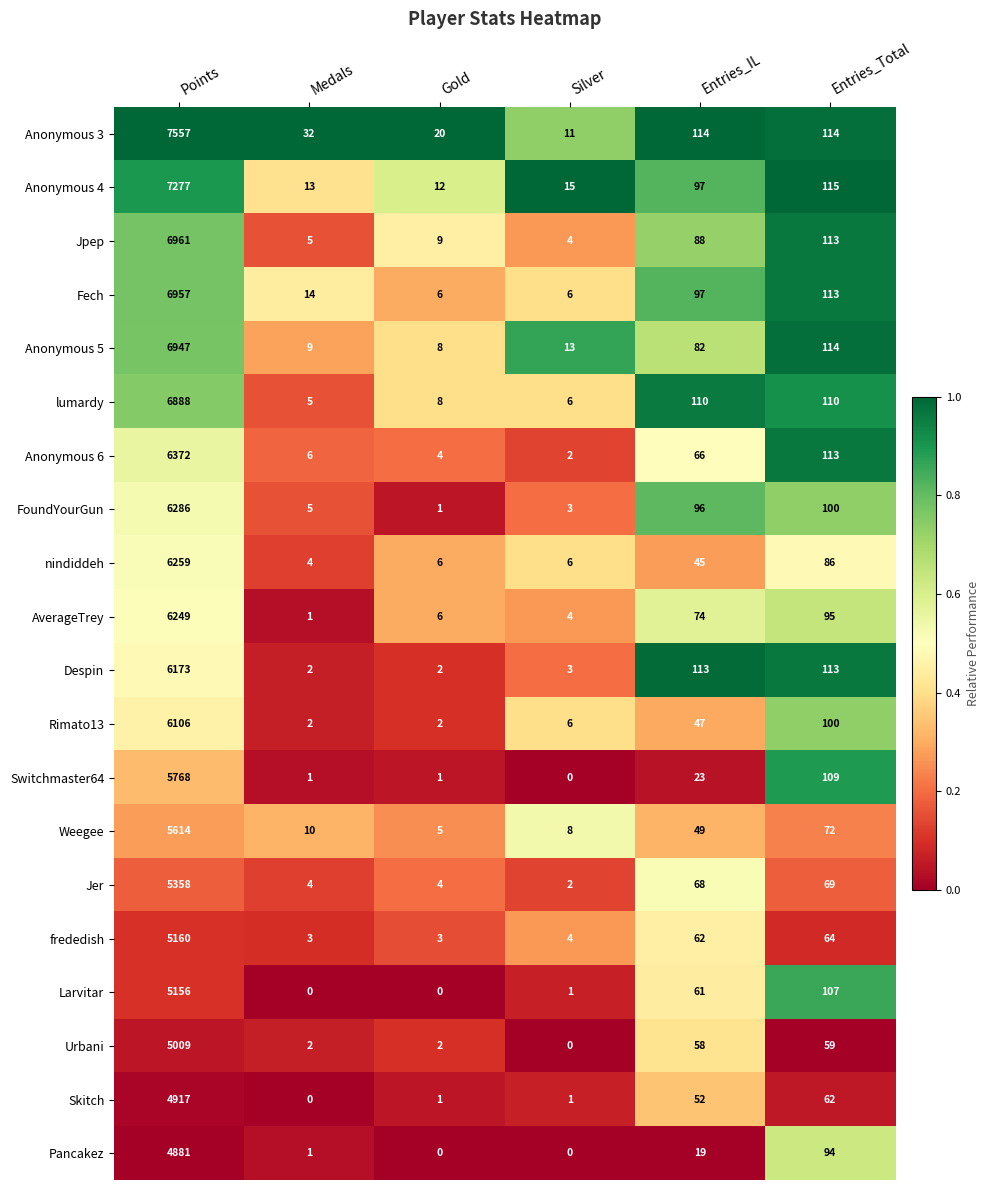

What is the minimum value for Anonymous 3?

11